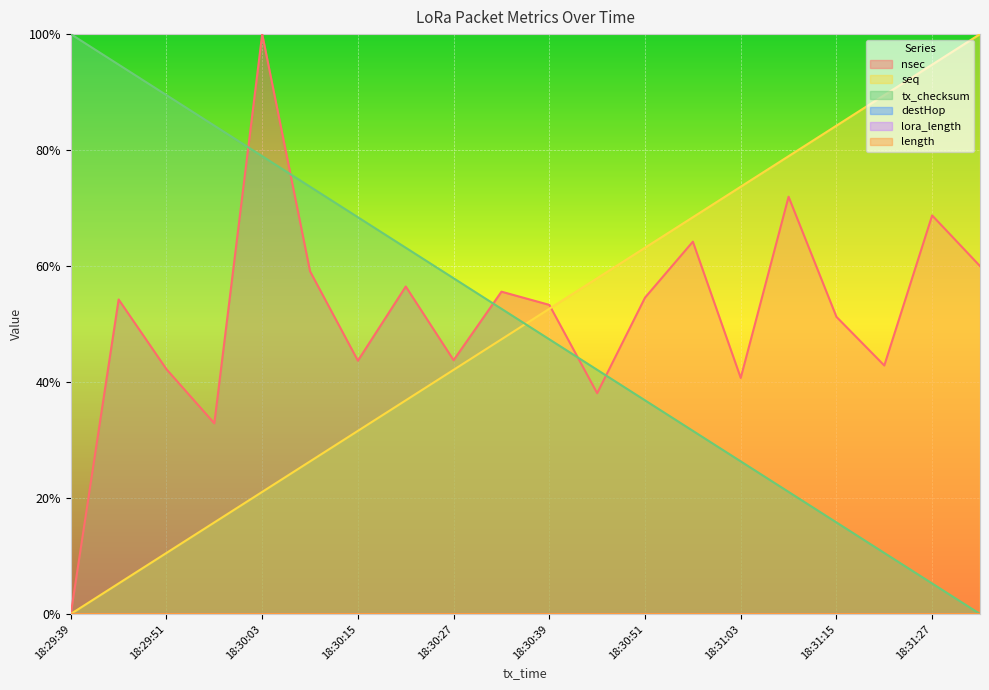

What is the difference between the seq values at 18:30:15 and 18:31:27?

0.6